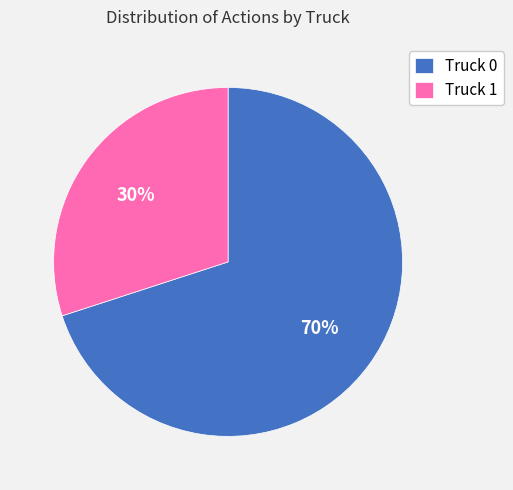

To the nearest percent, what is the difference between the Truck 1 and Truck 0 slice percentages?

40%